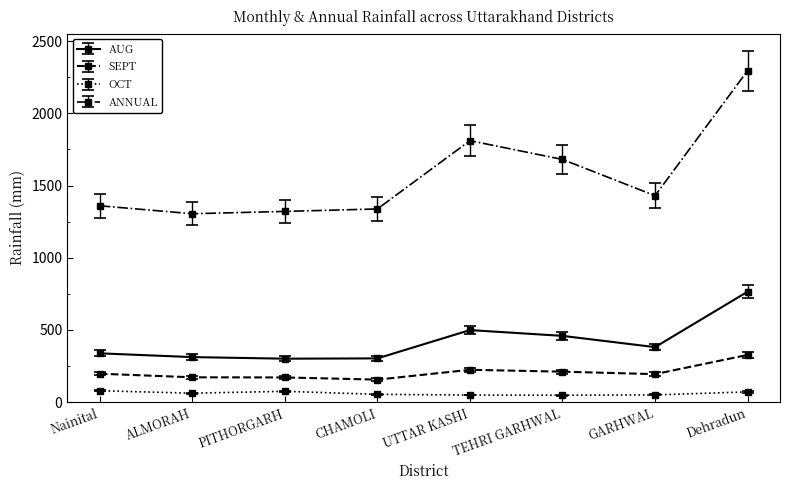

In ANNUAL, how many points are higher than both neighbors (excluding endpoints)?

1